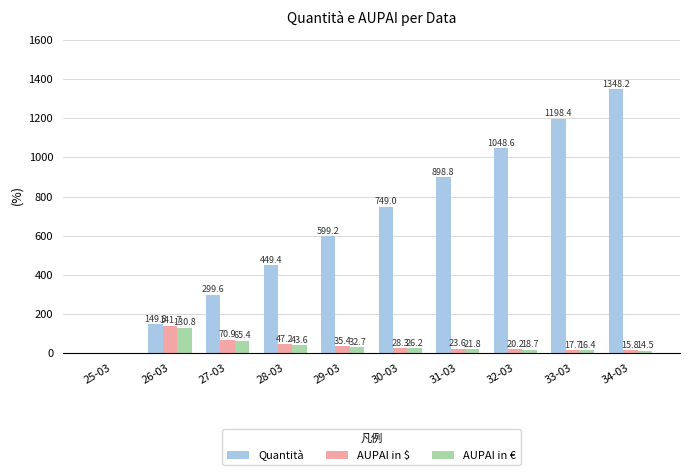

At which category does the chart reach its peak across all series?

34-03